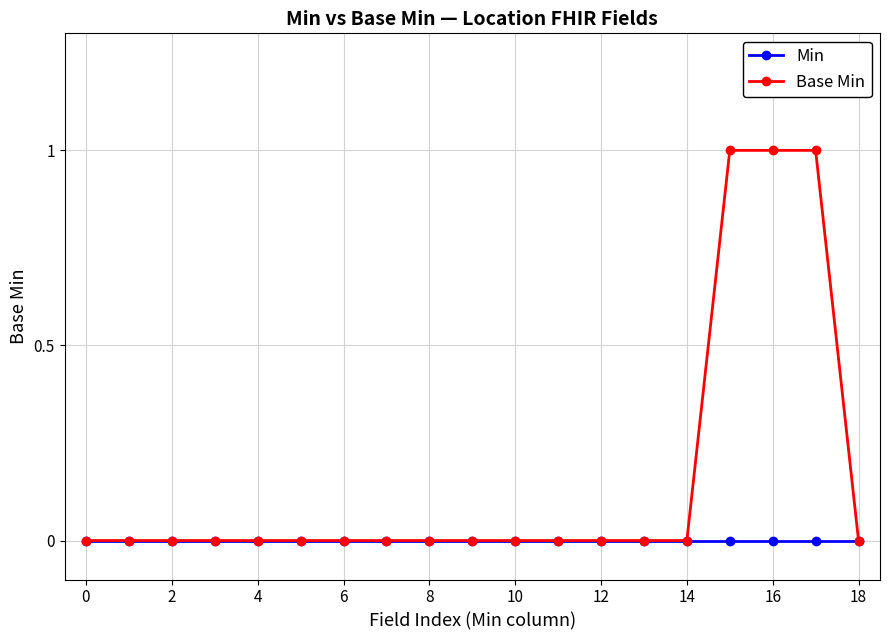

List the series in order of their peak value, highest first.

Base Min, Min